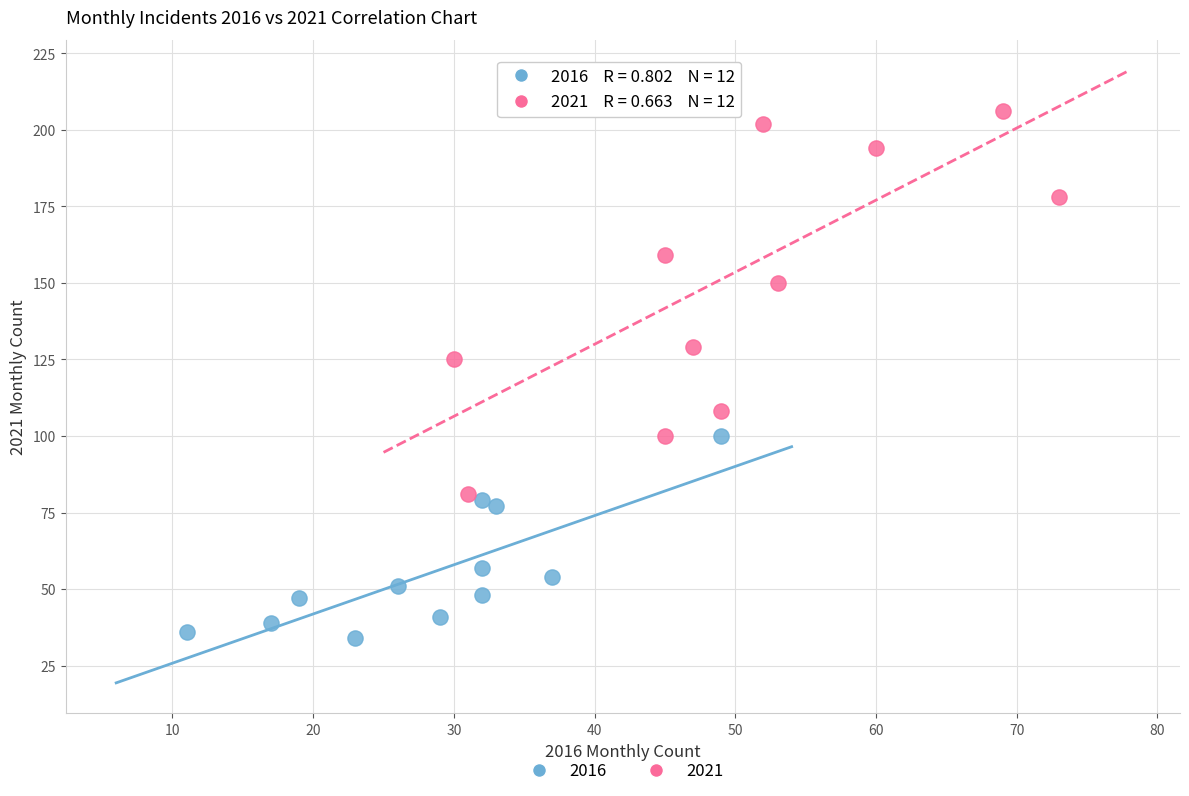

Which series has the largest Y range (max minus min)?

2021